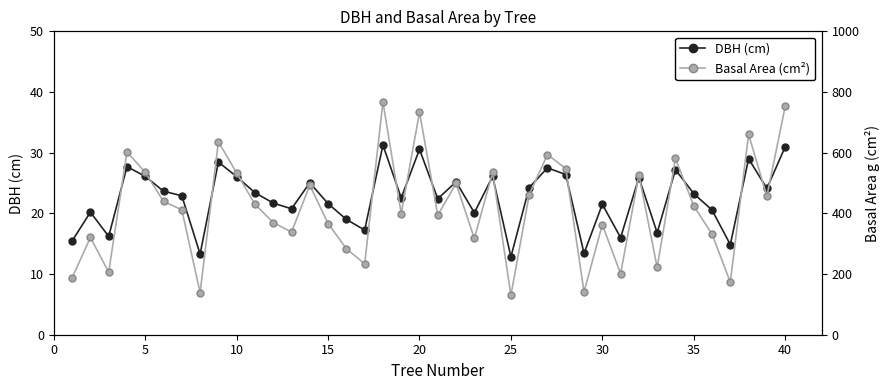

At how many categories does at least one series exceed 23?

40